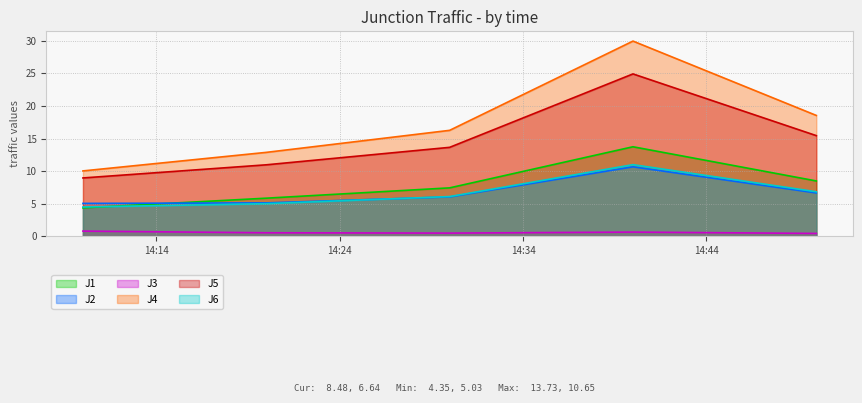

How many distinct data groups are displayed?

6